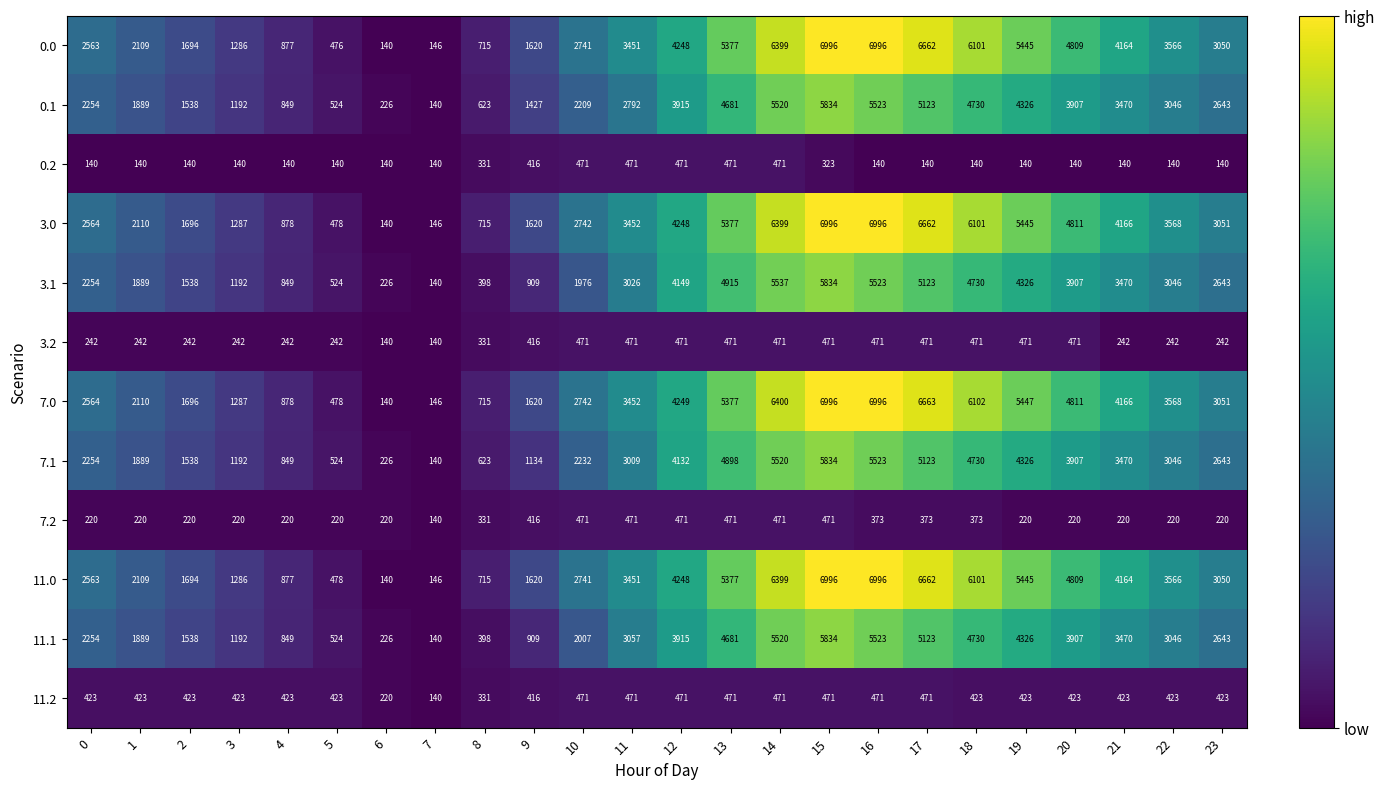

What is the spread (max minus min) of values at 9?

1204